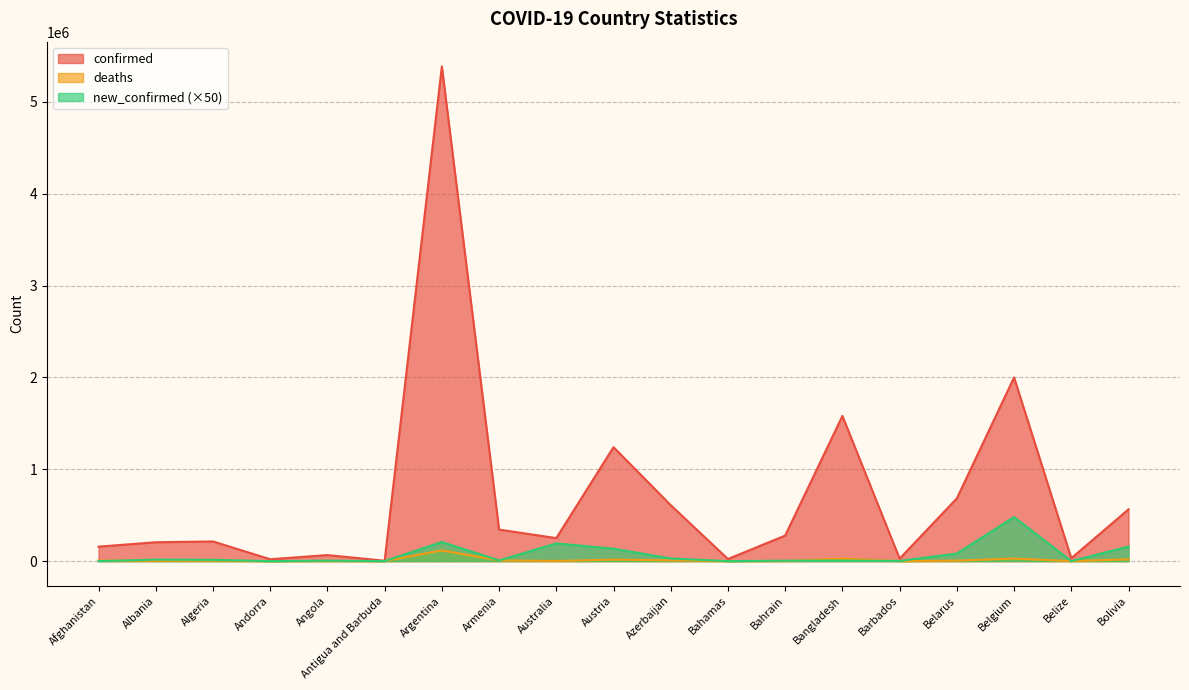

Reading right to left, extract all data points from this chart.

confirmed: Bolivia=563858	Belize=31246	Belgium=1999764	Belarus=683172	Barbados=27169	Bangladesh=1580872	Bahrain=278410	Bahamas=22995	Azerbaijan=609397	Austria=1240798	Australia=250651	Armenia=343506	Argentina=5386453	Antigua and Barbuda=4198	Angola=65868	Andorra=20549	Algeria=214330	Albania=205549	Afghanistan=157745
deaths: Bolivia=19428	Belize=589	Belgium=27895	Belarus=5371	Barbados=256	Bangladesh=28047	Bahrain=1394	Bahamas=713	Azerbaijan=8182	Austria=16471	Australia=2146	Armenia=7893	Argentina=116899	Antigua and Barbuda=117	Angola=1738	Andorra=134	Algeria=6180	Albania=3161	Afghanistan=7333
new_confirmed: Bolivia=158700	Belize=0	Belgium=480200	Belarus=82750	Barbados=2150	Bangladesh=6100	Bahrain=5050	Bahamas=0	Azerbaijan=29100	Austria=134900	Australia=193100	Armenia=7800	Argentina=208150	Antigua and Barbuda=600	Angola=5400	Andorra=0	Algeria=14300	Albania=16250	Afghanistan=550